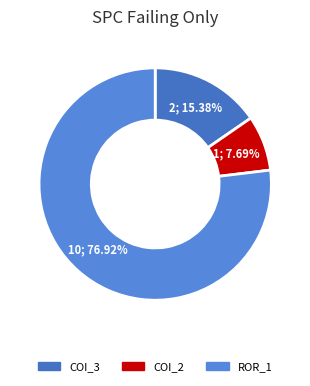

Count the number of slices in the pie.

3